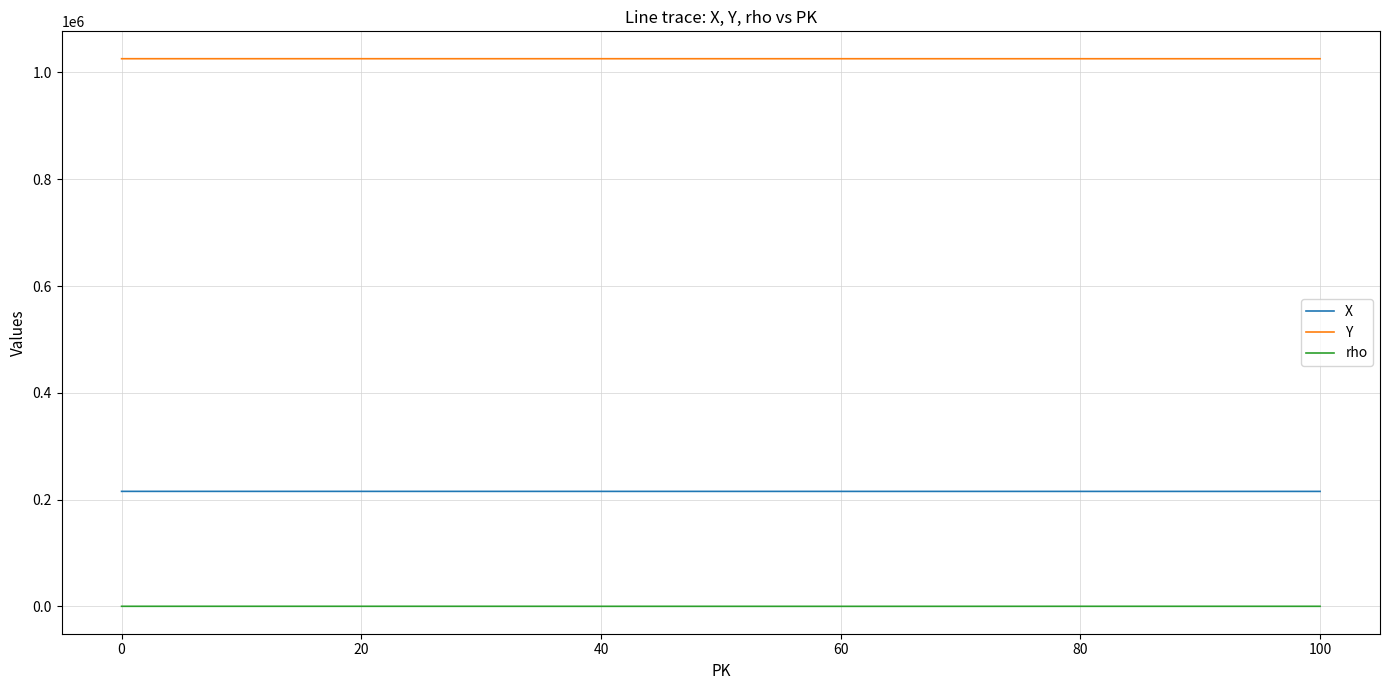

True or false: X and Y cross at least once.

False